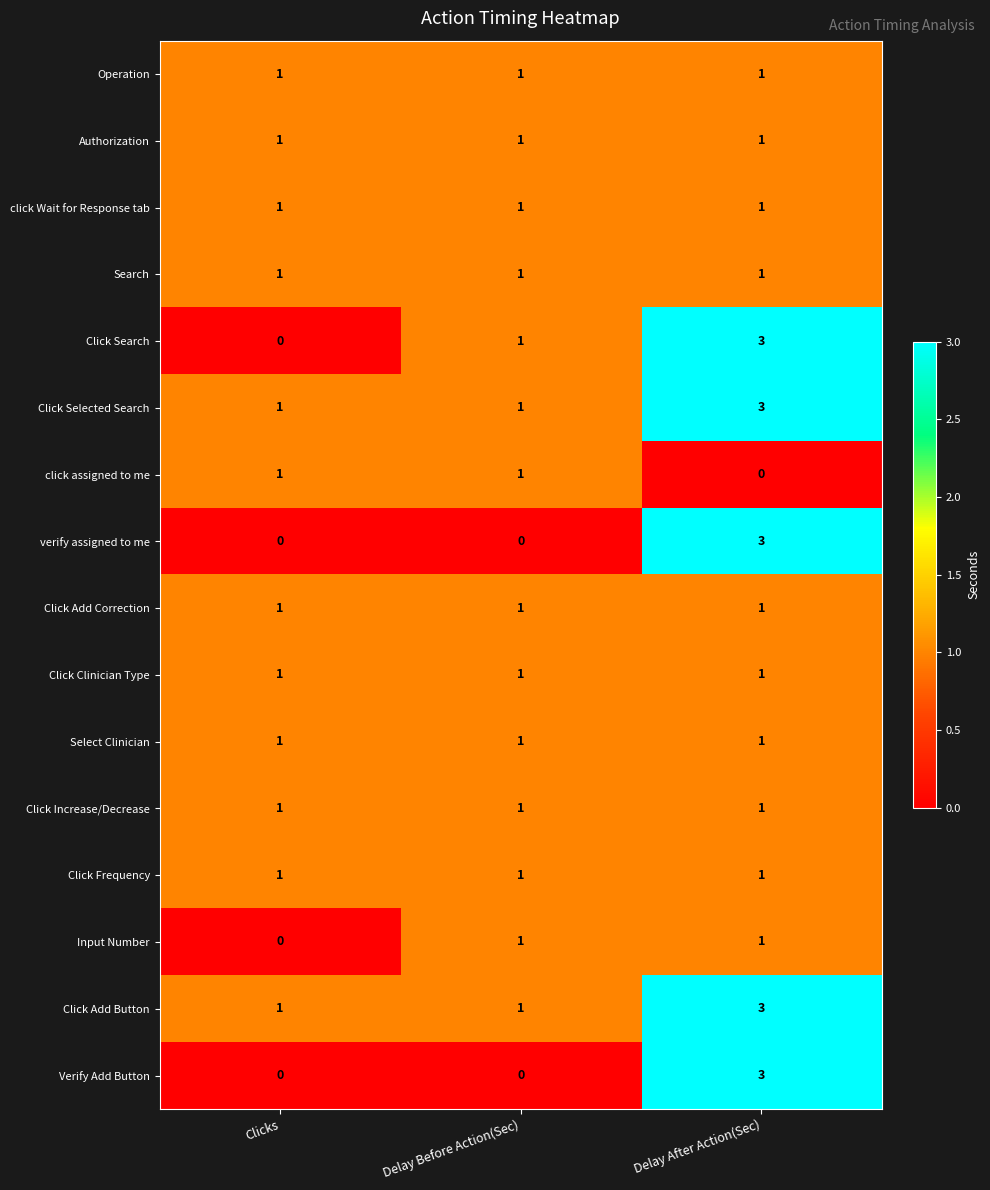

Read the Click Search value at Delay After Action(Sec).

3